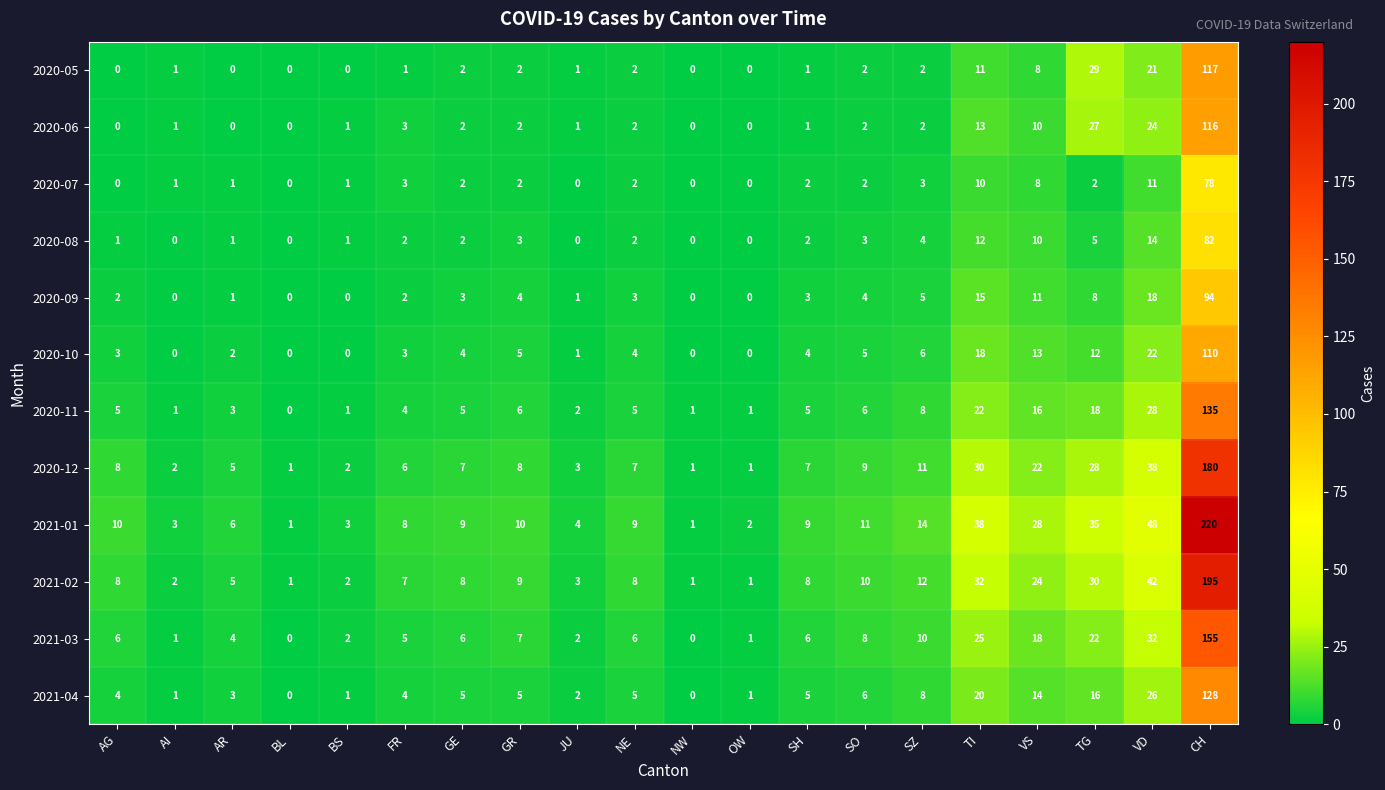

What value does the 2020-07 series have at VD, to the nearest 10?

10